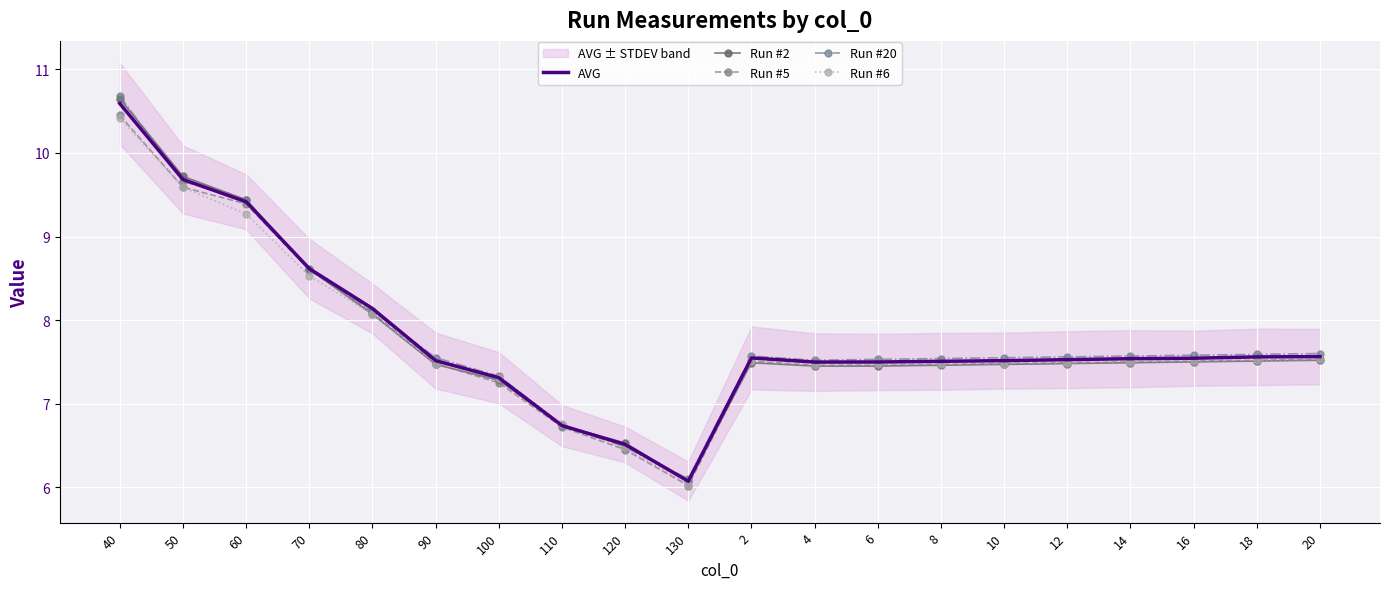

At 4, list the series in order from smallest to largest.

Run #2, Run #5, Run #6, AVG, Run #20